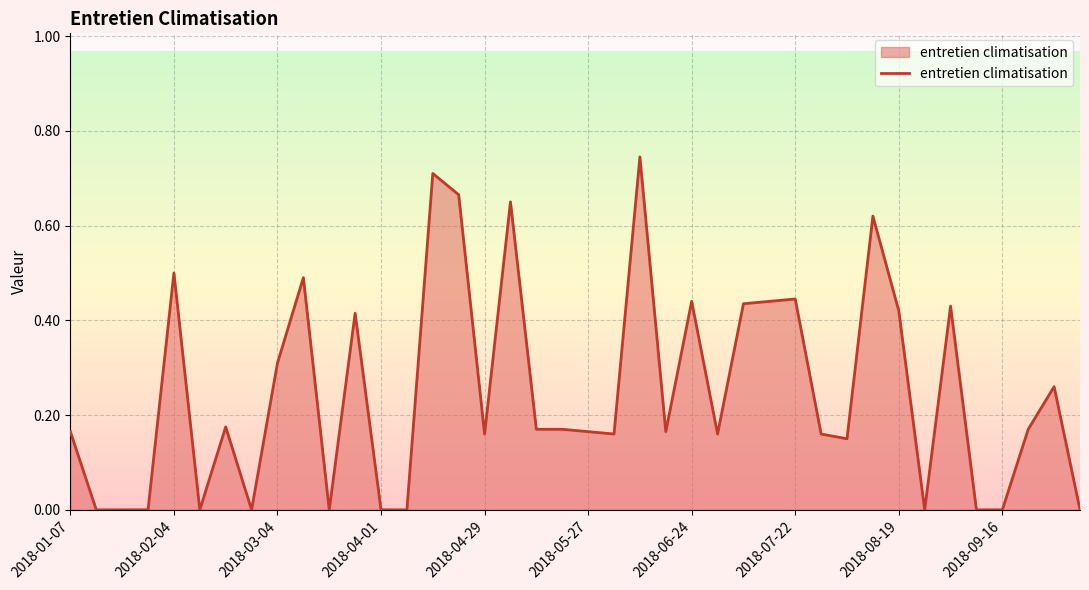

The value at 2018-02-04 is 0.5. True or false?

True